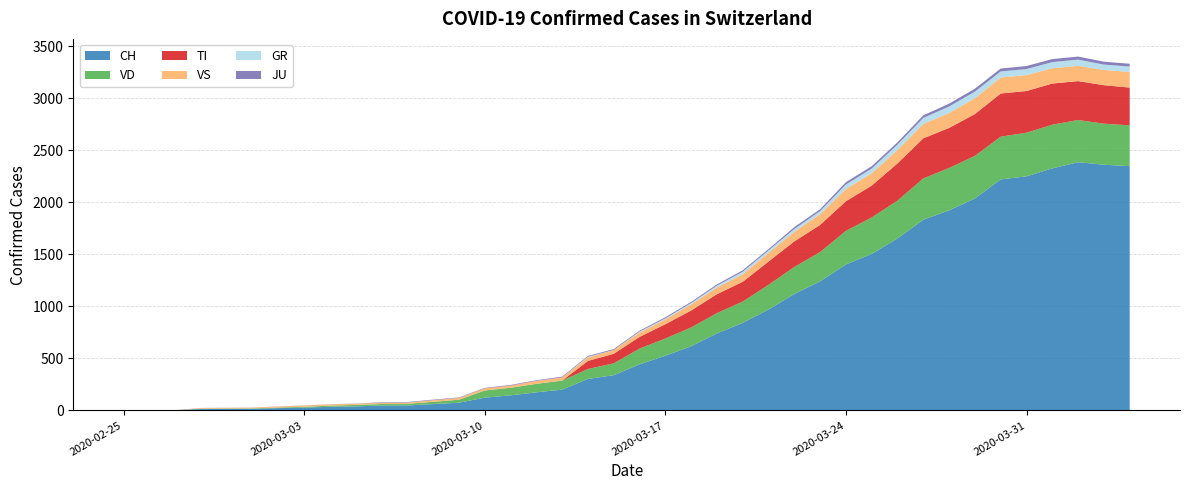

Reading left to right, what are all the values shown in this chart?

CH: 2020-02-25=0	2020-02-26=1	2020-02-27=2	2020-02-28=13	2020-02-29=15	2020-03-01=16	2020-03-02=22	2020-03-03=27	2020-03-04=35	2020-03-05=39	2020-03-06=47	2020-03-07=48	2020-03-08=61	2020-03-09=74	2020-03-10=123	2020-03-11=145	2020-03-12=174	2020-03-13=200	2020-03-14=303	2020-03-15=339	2020-03-16=443	2020-03-17=526	2020-03-18=617	2020-03-19=741	2020-03-20=842	2020-03-21=971	2020-03-22=1120	2020-03-23=1241	2020-03-24=1404	2020-03-25=1505	2020-03-26=1654	2020-03-27=1834	2020-03-28=1924	2020-03-29=2038	2020-03-30=2222	2020-03-31=2251	2020-04-01=2328	2020-04-02=2387	2020-04-03=2363	2020-04-04=2349
VD: 2020-02-25=0	2020-02-26=0	2020-02-27=0	2020-02-28=4	2020-02-29=4	2020-03-01=4	2020-03-02=6	2020-03-03=8	2020-03-04=11	2020-03-05=14	2020-03-06=15	2020-03-07=16	2020-03-08=22	2020-03-09=29	2020-03-10=69	2020-03-11=73	2020-03-12=82	2020-03-13=87	2020-03-14=96	2020-03-15=114	2020-03-16=152	2020-03-17=166	2020-03-18=181	2020-03-19=195	2020-03-20=205	2020-03-21=237	2020-03-22=260	2020-03-23=282	2020-03-24=323	2020-03-25=351	2020-03-26=364	2020-03-27=397	2020-03-28=408	2020-03-29=410	2020-03-30=411	2020-03-31=420	2020-04-01=420	2020-04-02=406	2020-04-03=395	2020-04-04=393
TI: 2020-02-25=0	2020-02-26=0	2020-02-27=0	2020-02-28=0	2020-02-29=0	2020-03-01=0	2020-03-02=0	2020-03-03=0	2020-03-04=0	2020-03-05=0	2020-03-06=0	2020-03-07=0	2020-03-08=0	2020-03-09=0	2020-03-10=0	2020-03-11=0	2020-03-12=0	2020-03-13=0	2020-03-14=77	2020-03-15=92	2020-03-16=112	2020-03-17=137	2020-03-18=163	2020-03-19=182	2020-03-20=190	2020-03-21=224	2020-03-22=246	2020-03-23=261	2020-03-24=285	2020-03-25=306	2020-03-26=358	2020-03-27=386	2020-03-28=385	2020-03-29=402	2020-03-30=415	2020-03-31=401	2020-04-01=396	2020-04-02=374	2020-04-03=370	2020-04-04=363
GR: 2020-02-25=0	2020-02-26=0	2020-02-27=0	2020-02-28=0	2020-02-29=0	2020-03-01=0	2020-03-02=0	2020-03-03=0	2020-03-04=0	2020-03-05=0	2020-03-06=0	2020-03-07=0	2020-03-08=0	2020-03-09=0	2020-03-10=0	2020-03-11=0	2020-03-12=0	2020-03-13=0	2020-03-14=6	2020-03-15=0	2020-03-16=9	2020-03-17=9	2020-03-18=13	2020-03-19=18	2020-03-20=24	2020-03-21=24	2020-03-22=27	2020-03-23=29	2020-03-24=43	2020-03-25=45	2020-03-26=52	2020-03-27=58	2020-03-28=63	2020-03-29=63	2020-03-30=58	2020-03-31=58	2020-04-01=59	2020-04-02=60	2020-04-03=51	2020-04-04=52
VS: 2020-02-25=0	2020-02-26=0	2020-02-27=0	2020-02-28=6	2020-02-29=6	2020-03-01=7	2020-03-02=10	2020-03-03=12	2020-03-04=13	2020-03-05=11	2020-03-06=12	2020-03-07=12	2020-03-08=16	2020-03-09=17	2020-03-10=20	2020-03-11=21	2020-03-12=28	2020-03-13=30	2020-03-14=34	2020-03-15=36	2020-03-16=42	2020-03-17=47	2020-03-18=59	2020-03-19=64	2020-03-20=73	2020-03-21=83	2020-03-22=92	2020-03-23=104	2020-03-24=118	2020-03-25=119	2020-03-26=129	2020-03-27=138	2020-03-28=143	2020-03-29=153	2020-03-30=154	2020-03-31=153	2020-04-01=147	2020-04-02=147	2020-04-03=147	2020-04-04=150
JU: 2020-02-25=0	2020-02-26=0	2020-02-27=1	2020-02-28=1	2020-02-29=1	2020-03-01=1	2020-03-02=1	2020-03-03=1	2020-03-04=1	2020-03-05=2	2020-03-06=5	2020-03-07=5	2020-03-08=5	2020-03-09=5	2020-03-10=5	2020-03-11=6	2020-03-12=6	2020-03-13=8	2020-03-14=8	2020-03-15=9	2020-03-16=9	2020-03-17=11	2020-03-18=11	2020-03-19=12	2020-03-20=14	2020-03-21=13	2020-03-22=18	2020-03-23=18	2020-03-24=22	2020-03-25=23	2020-03-26=22	2020-03-27=25	2020-03-28=27	2020-03-29=28	2020-03-30=28	2020-03-31=29	2020-04-01=29	2020-04-02=29	2020-04-03=28	2020-04-04=27